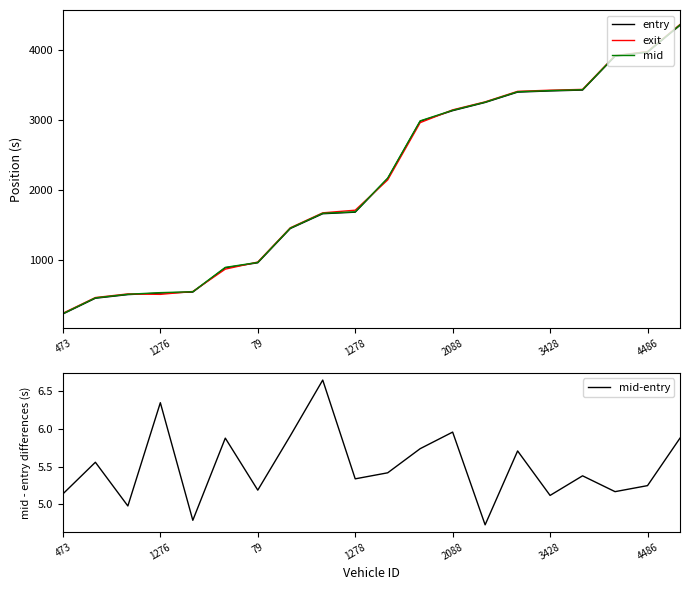

The value of mid at 3428 is 3417.6. True or false?

True